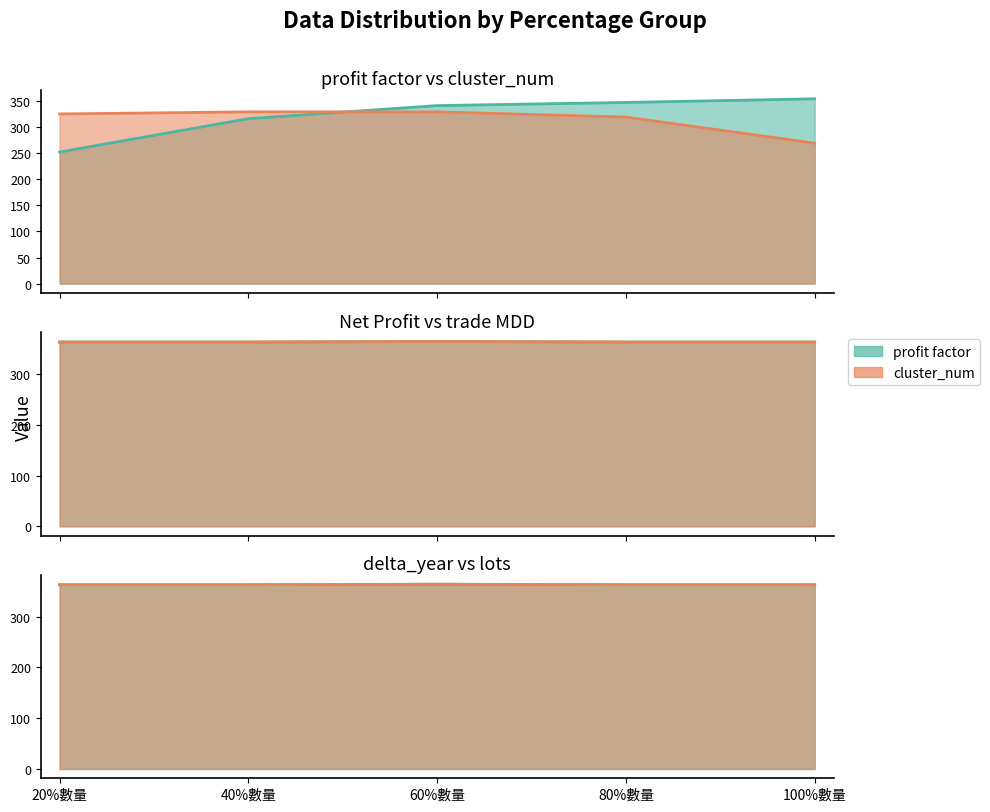

What is the label of the 2nd point from the left?

40%數量